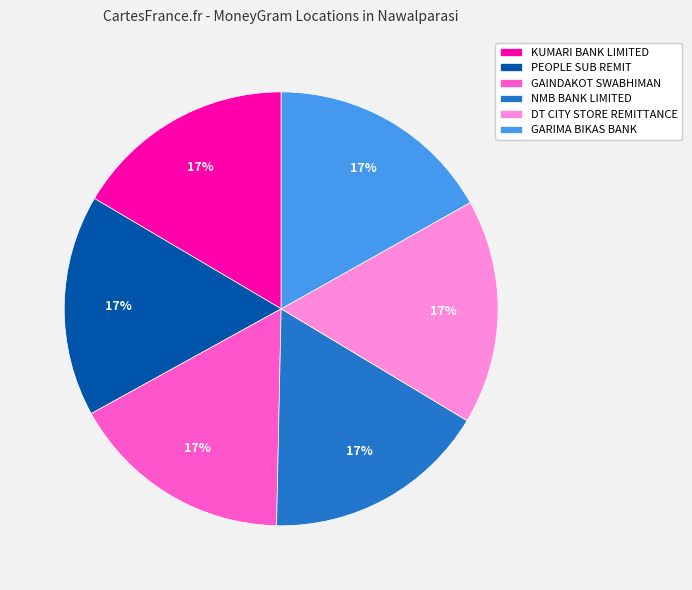

The KUMARI BANK LIMITED slice represents 17% of the pie. True or false?

True